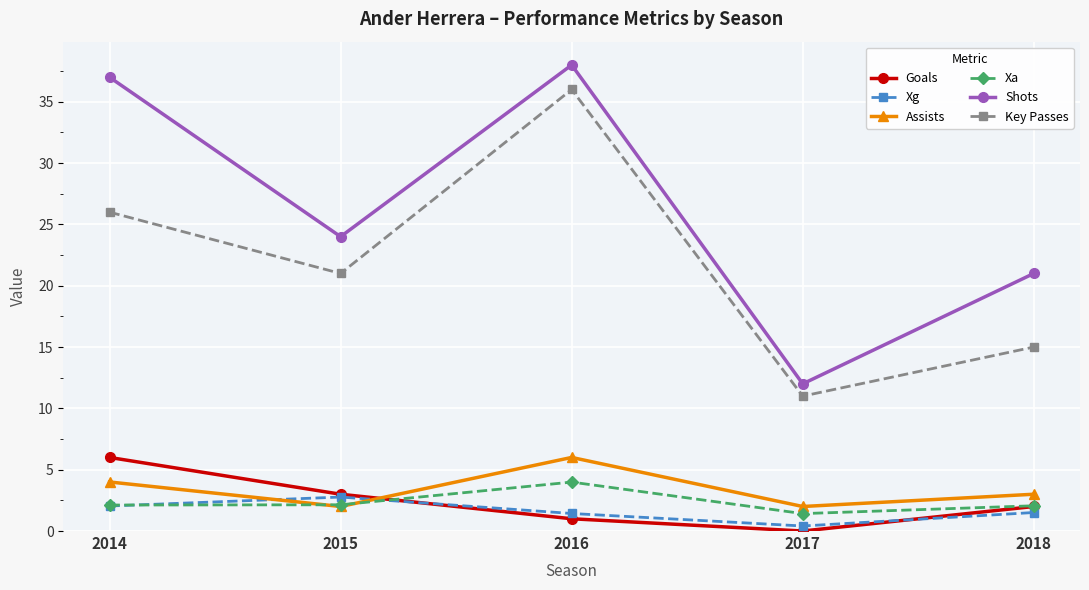

How many data points in Goals are less than 2?

2